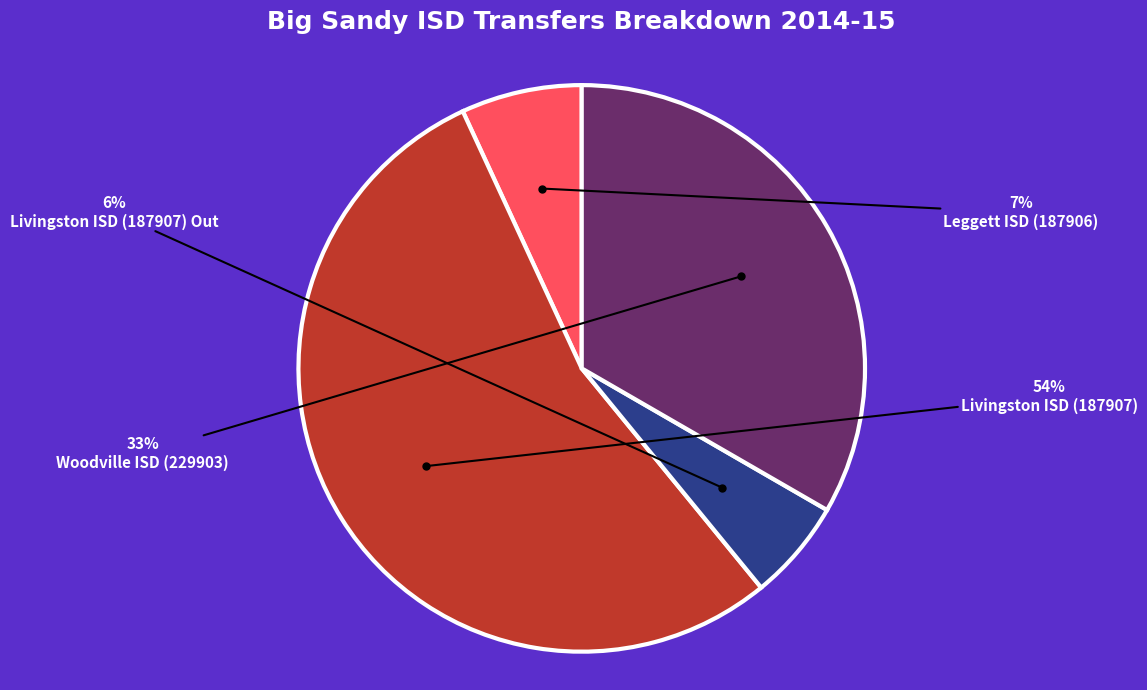

Approximately how many times larger is the value at Leggett ISD (187906) compared to Livingston ISD (187907)?

0.1